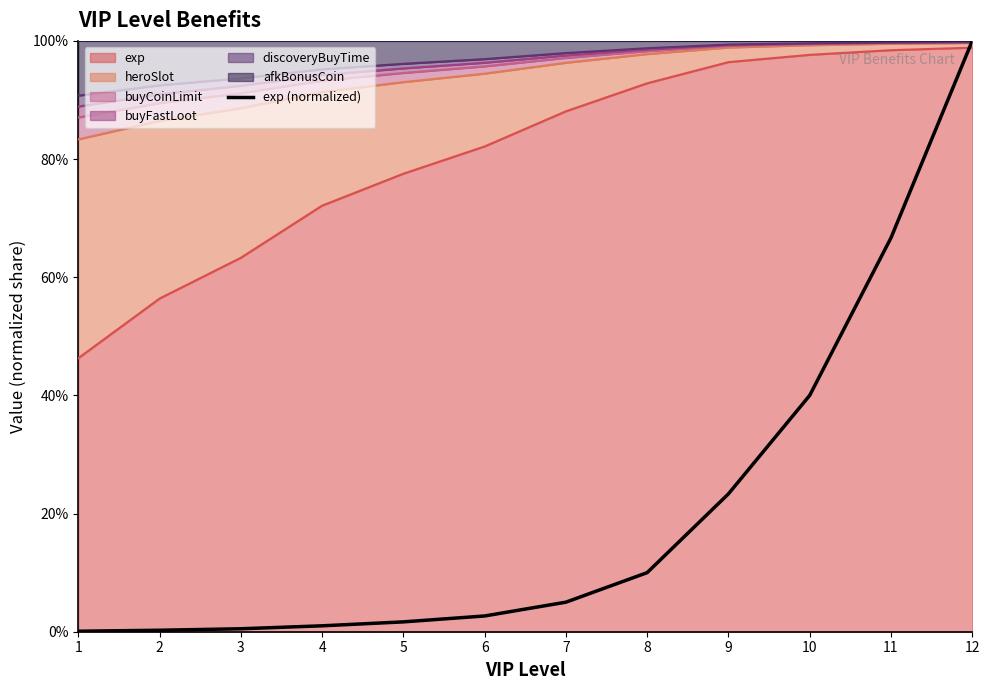

What is the difference between the maximum and minimum values?

1.0